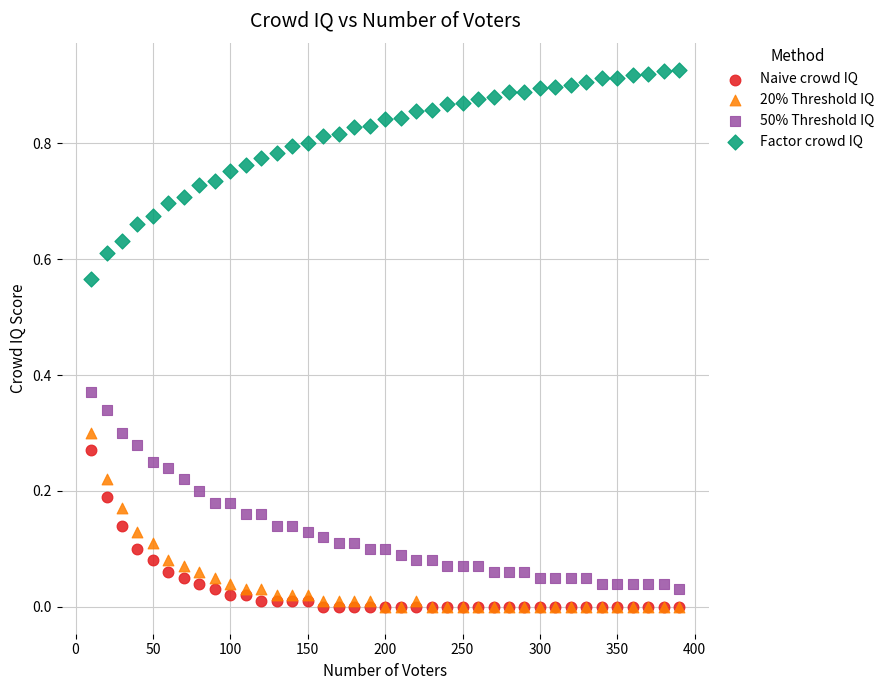

What are all the series names shown in the legend?

Naive crowd IQ, 20% Threshold IQ, 50% Threshold IQ, Factor crowd IQ